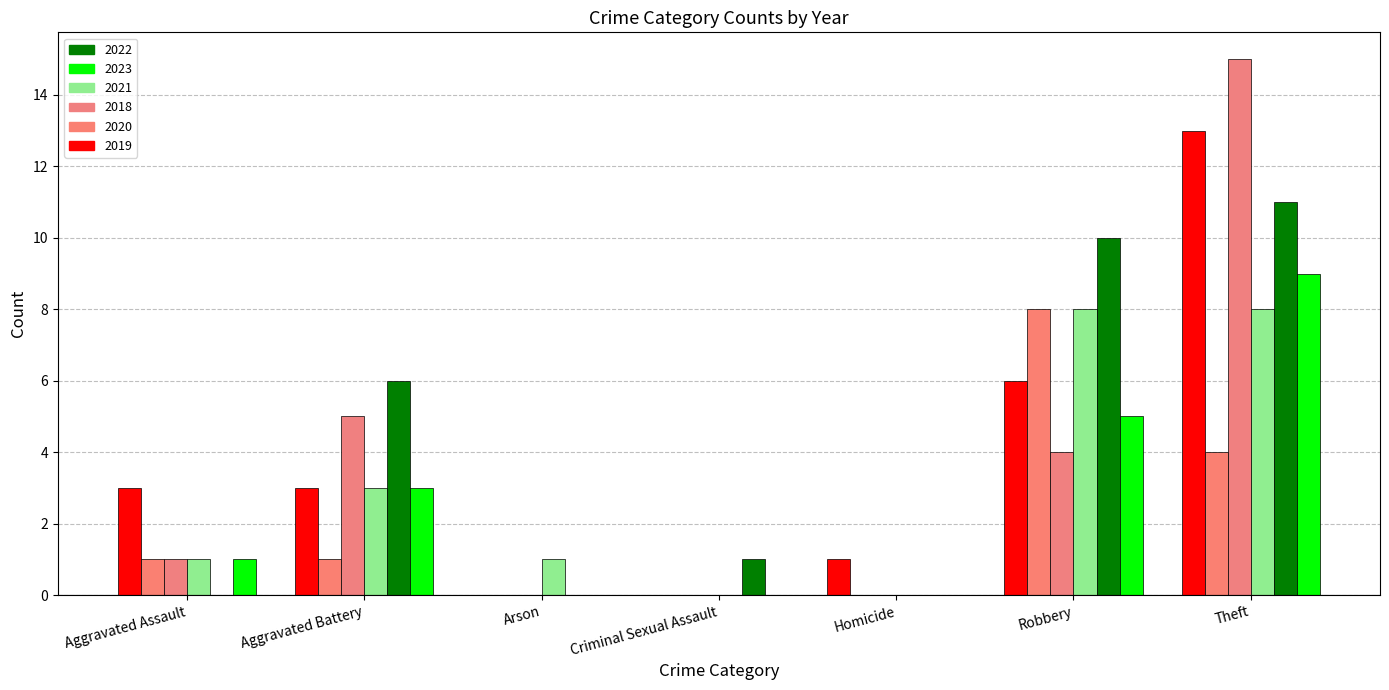

What position from the left is Aggravated Assault?

1